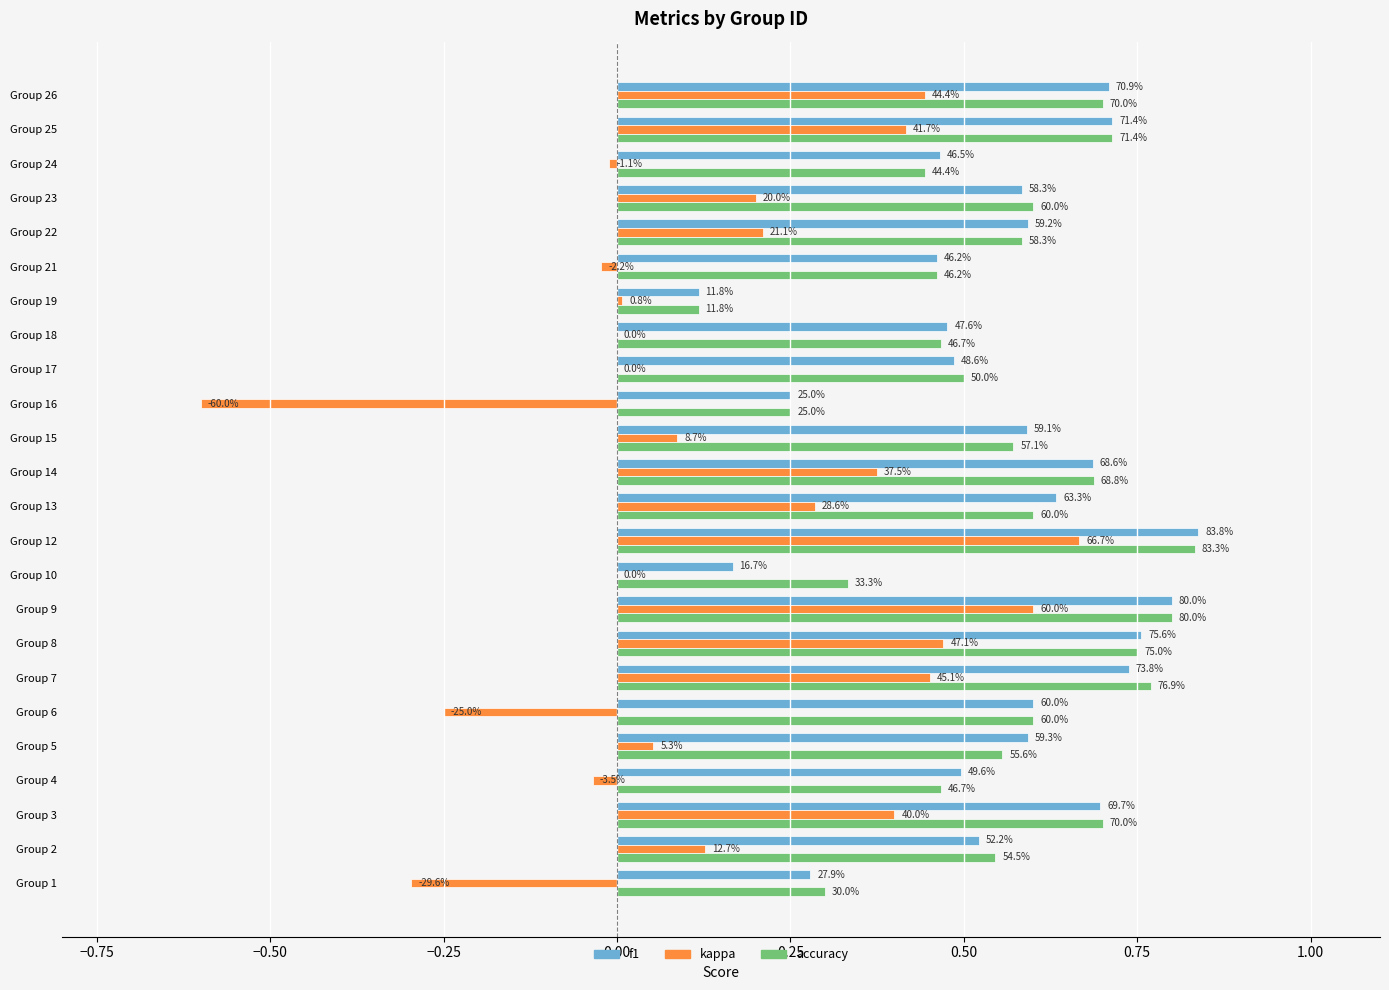

What are all the series names shown in the legend?

f1, kappa, accuracy